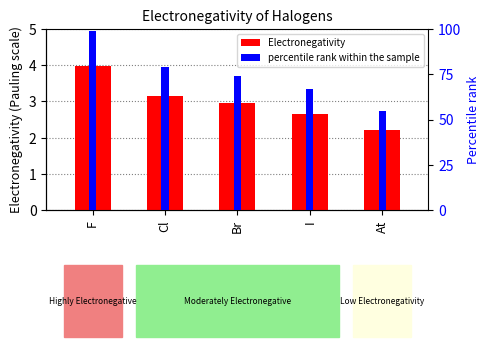

Which has a higher value, Br or At?

Br